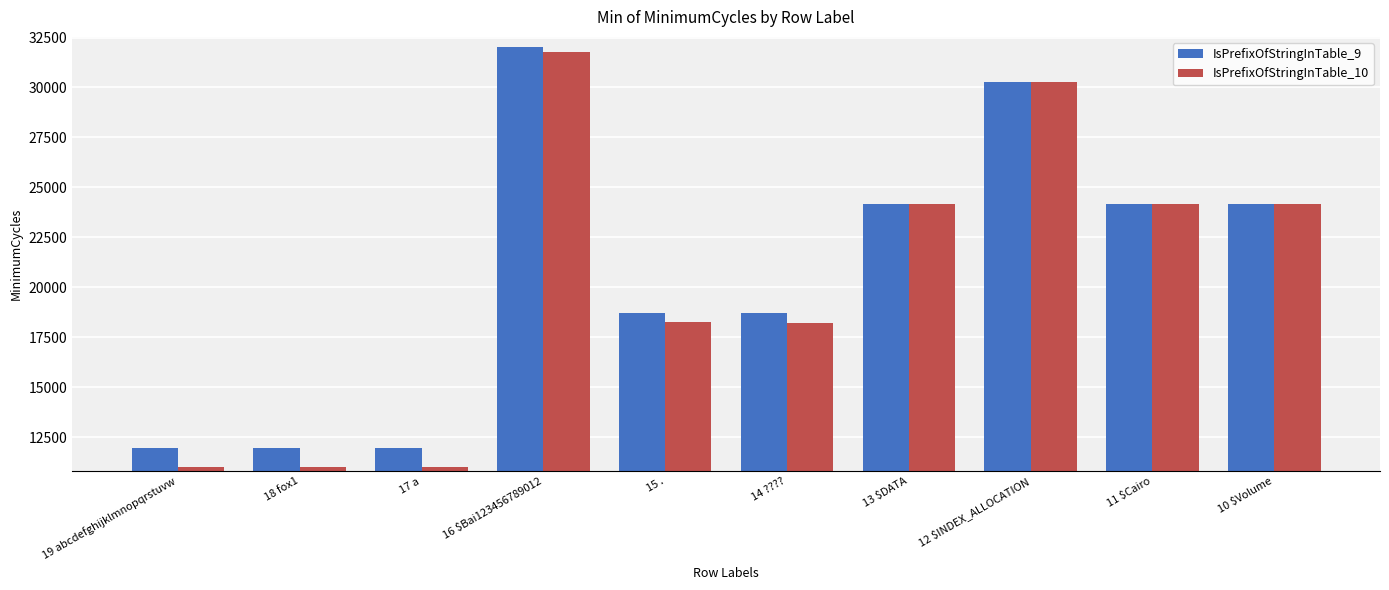

What is the label of the 5th bar from the right?

14 ????